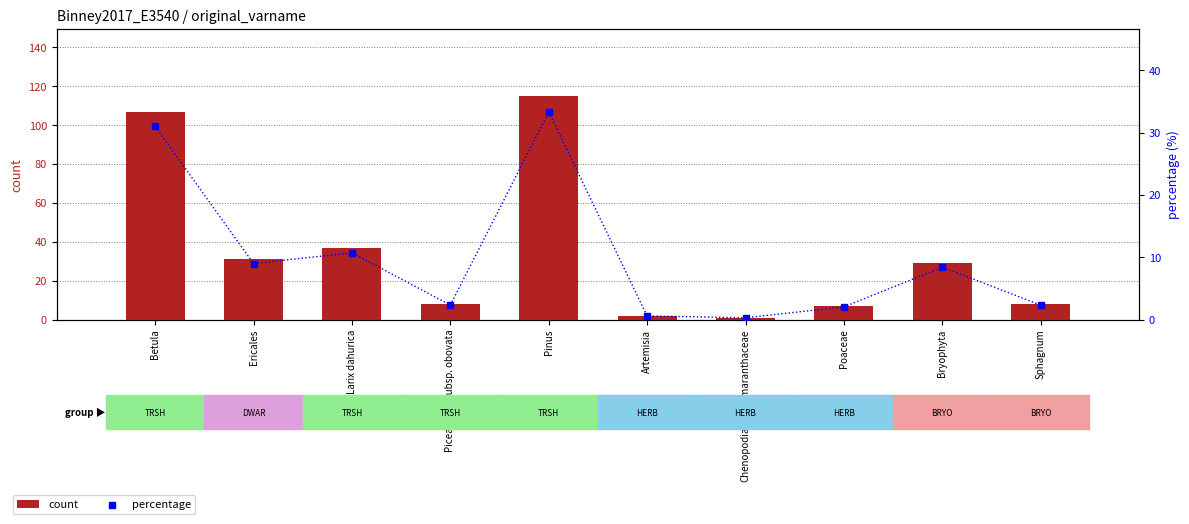

At which category is the sum across all series the highest?

Pinus